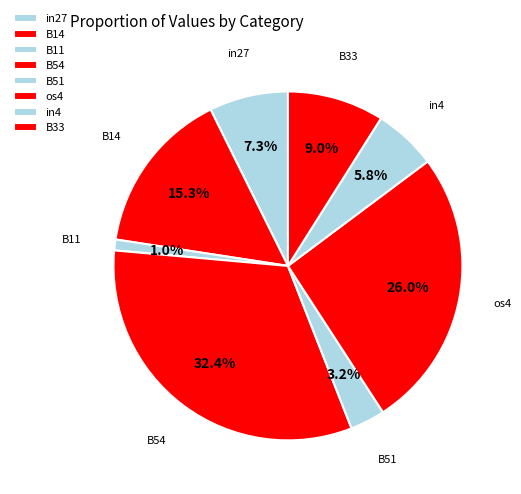

Does B54 account for over 50% of the chart?

No